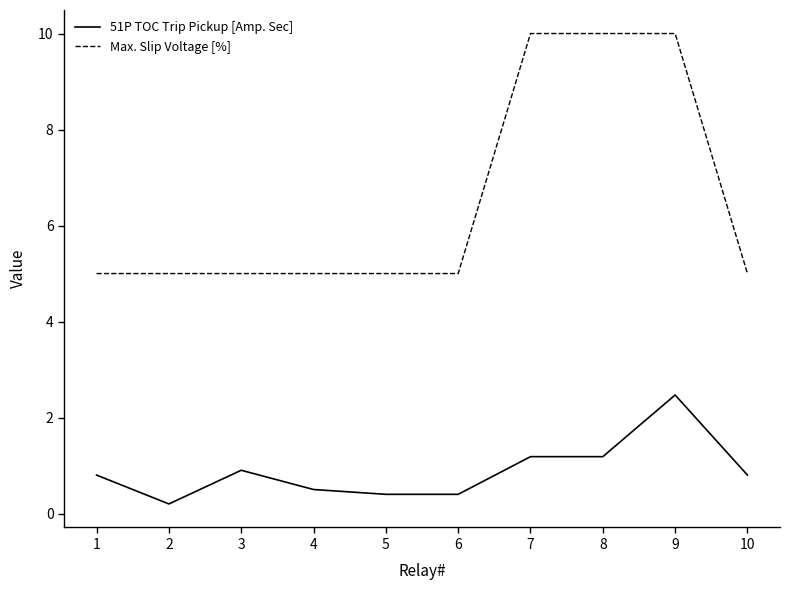

Which series has the largest total across all categories?

Max. Slip Voltage [%]